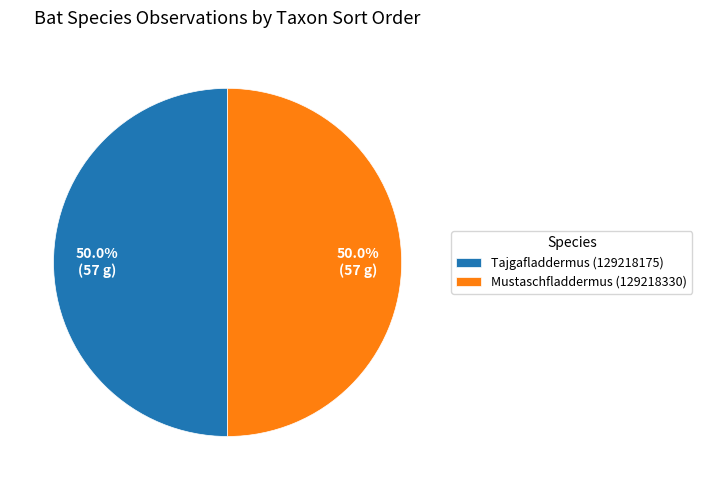

Count the number of slices in the pie.

2